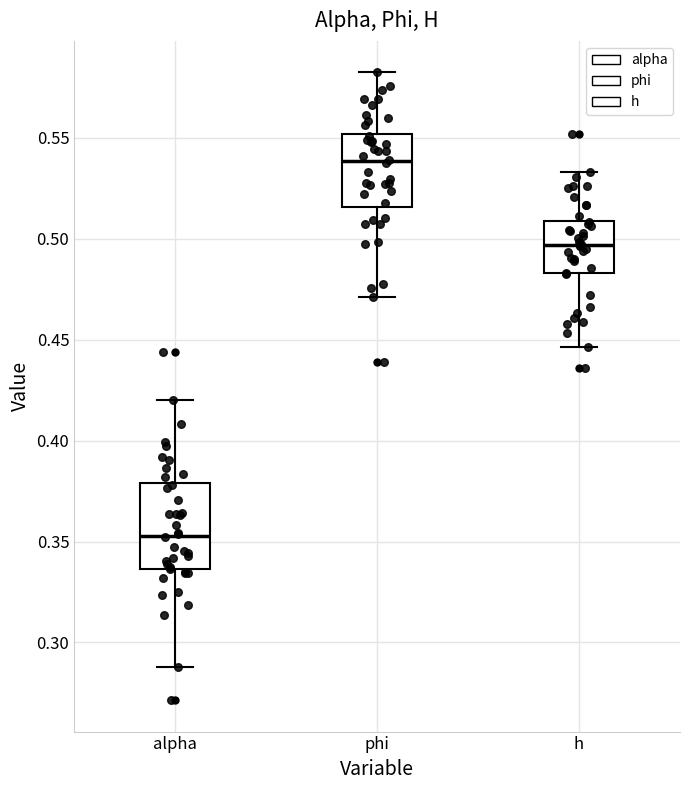

Reading left to right, transcribe this box plot: for each box, give where its median line is, the range the box spans, and where its two whiskers end, as read against the y-axis. The values are not printed on the chart, so give them approximately, as read against the axis.

alpha: median 0.355, box 0.335 to 0.380, whiskers 0.290 to 0.420
phi: median 0.540, box 0.515 to 0.550, whiskers 0.470 to 0.585
h: median 0.495, box 0.485 to 0.510, whiskers 0.445 to 0.535